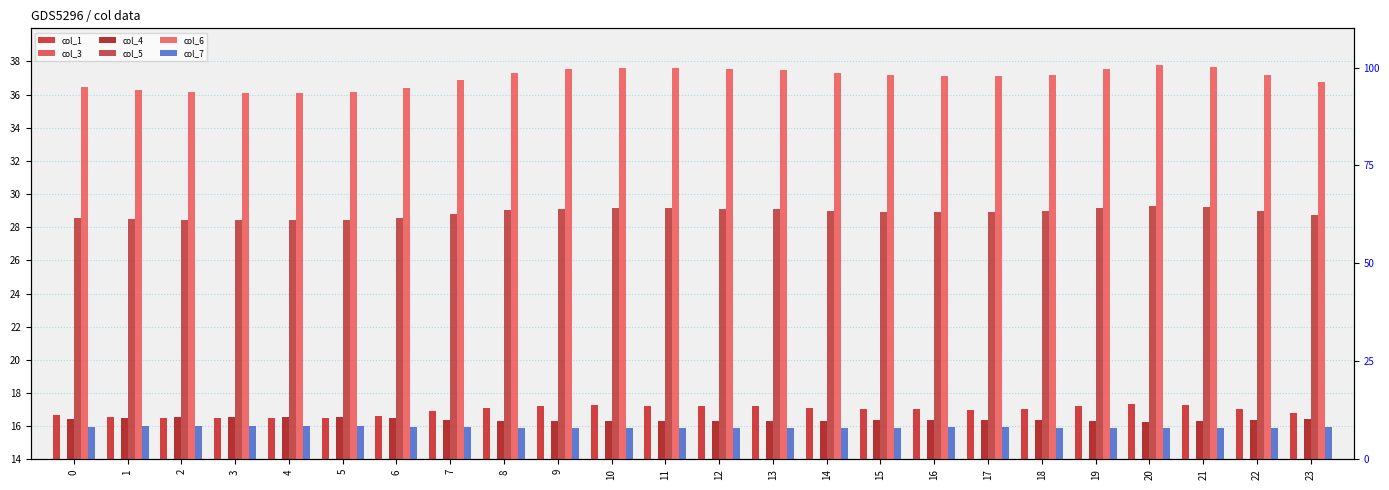

Reading left to right, what are all the values shown in this chart?

col_1: 0=16.7	1=16.5	2=16.5	3=16.5	4=16.5	5=16.5	6=16.6	7=16.9	8=17.1	9=17.2	10=17.2	11=17.2	12=17.2	13=17.2	14=17.1	15=17.0	16=17.0	17=17.0	18=17.0	19=17.2	20=17.3	21=17.3	22=17.0	23=16.8
col_3: 0=5.4	1=5.4	2=5.4	3=5.4	4=5.4	5=5.4	6=5.4	7=5.5	8=5.5	9=5.5	10=5.5	11=5.5	12=5.5	13=5.5	14=5.5	15=5.5	16=5.5	17=5.5	18=5.5	19=5.5	20=5.5	21=5.5	22=5.5	23=5.5
col_4: 0=16.5	1=16.5	2=16.5	3=16.5	4=16.5	5=16.5	6=16.5	7=16.4	8=16.3	9=16.3	10=16.3	11=16.3	12=16.3	13=16.3	14=16.3	15=16.3	16=16.3	17=16.4	18=16.3	19=16.3	20=16.3	21=16.3	22=16.3	23=16.4
col_5: 0=28.6	1=28.5	2=28.4	3=28.4	4=28.4	5=28.4	6=28.5	7=28.8	8=29.0	9=29.1	10=29.2	11=29.2	12=29.1	13=29.1	14=29.0	15=28.9	16=28.9	17=28.9	18=29.0	19=29.1	20=29.3	21=29.2	22=29.0	23=28.7
col_6: 0=36.4	1=36.3	2=36.2	3=36.1	4=36.1	5=36.2	6=36.4	7=36.9	8=37.3	9=37.5	10=37.6	11=37.6	12=37.5	13=37.5	14=37.3	15=37.2	16=37.1	17=37.1	18=37.2	19=37.6	20=37.8	21=37.7	22=37.2	23=36.7
col_7: 0=16.0	1=16.0	2=16.0	3=16.0	4=16.0	5=16.0	6=16.0	7=15.9	8=15.9	9=15.9	10=15.9	11=15.9	12=15.9	13=15.9	14=15.9	15=15.9	16=15.9	17=15.9	18=15.9	19=15.9	20=15.9	21=15.9	22=15.9	23=15.9